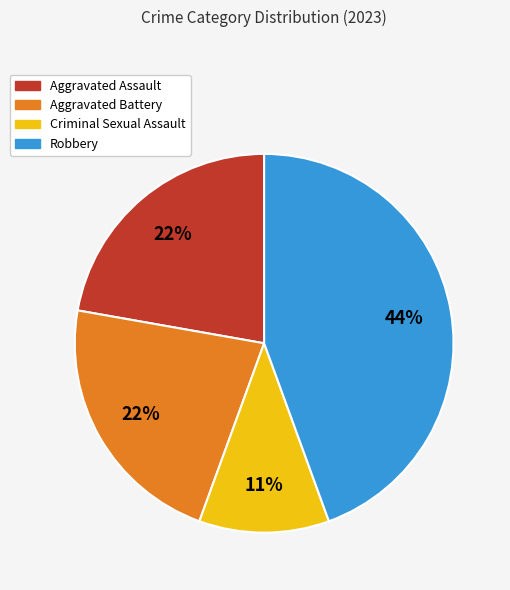

To the nearest percent, what is the difference between the largest and smallest slice percentages?

33%